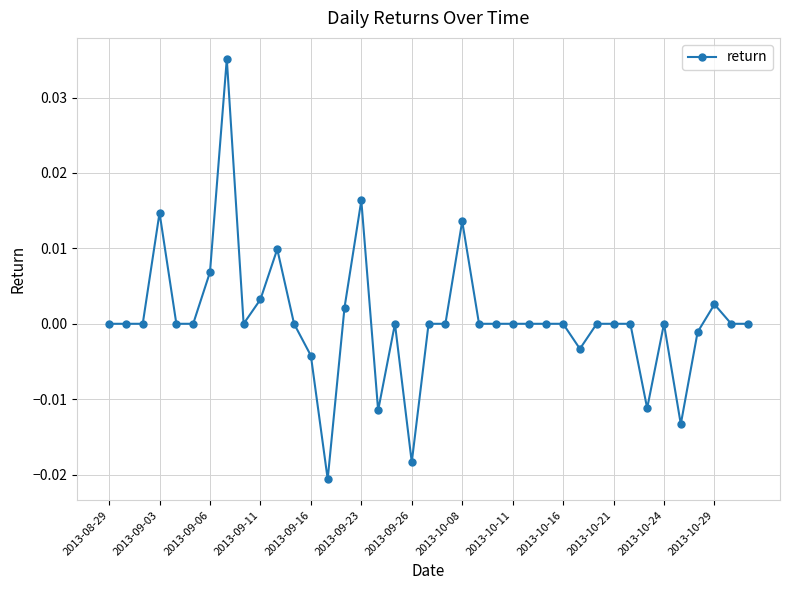

True or false: the data has more than 2 interior local peaks.

True